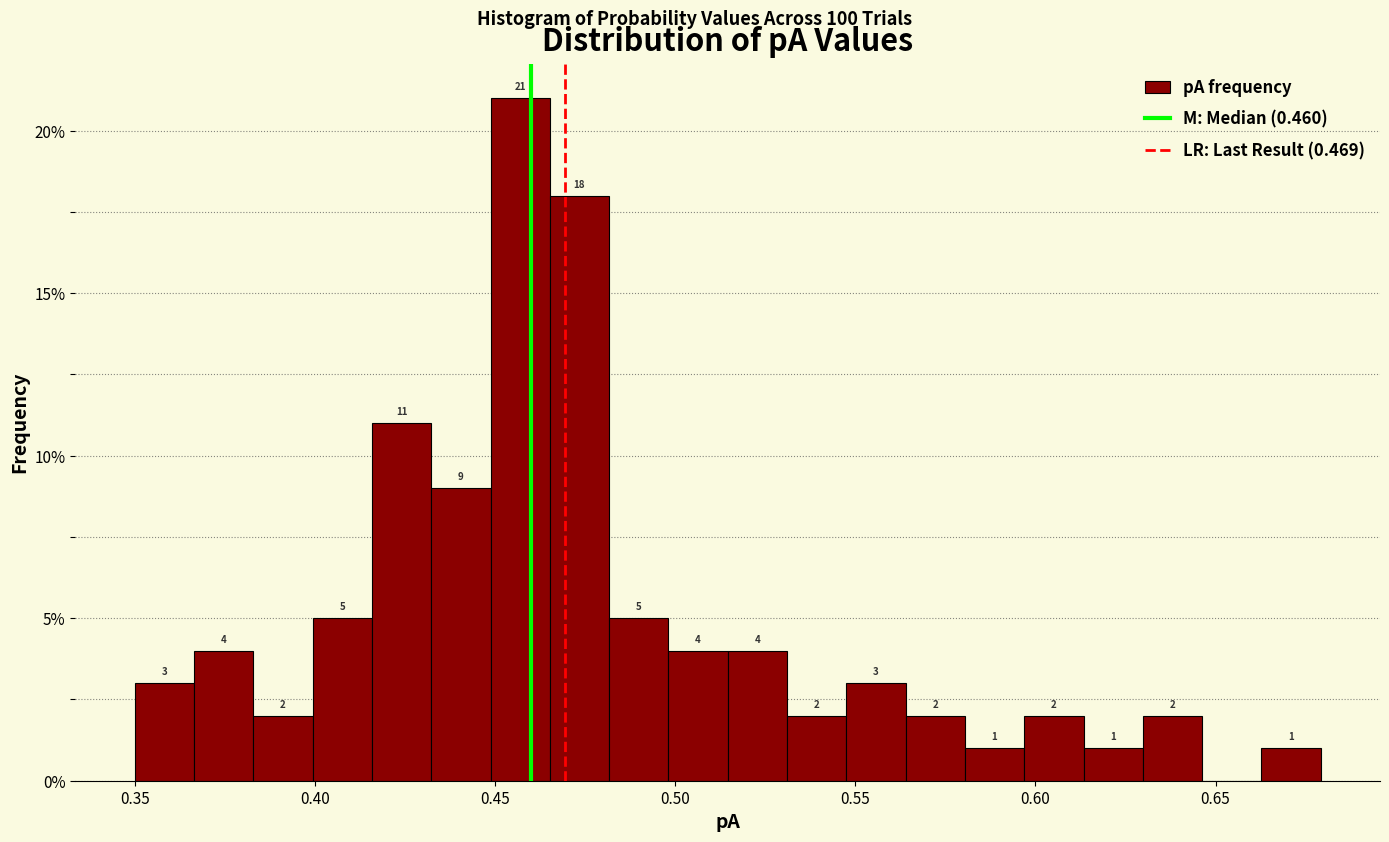

Read against the x-axis, roughly where is the centre of the tallest bar?

0.455